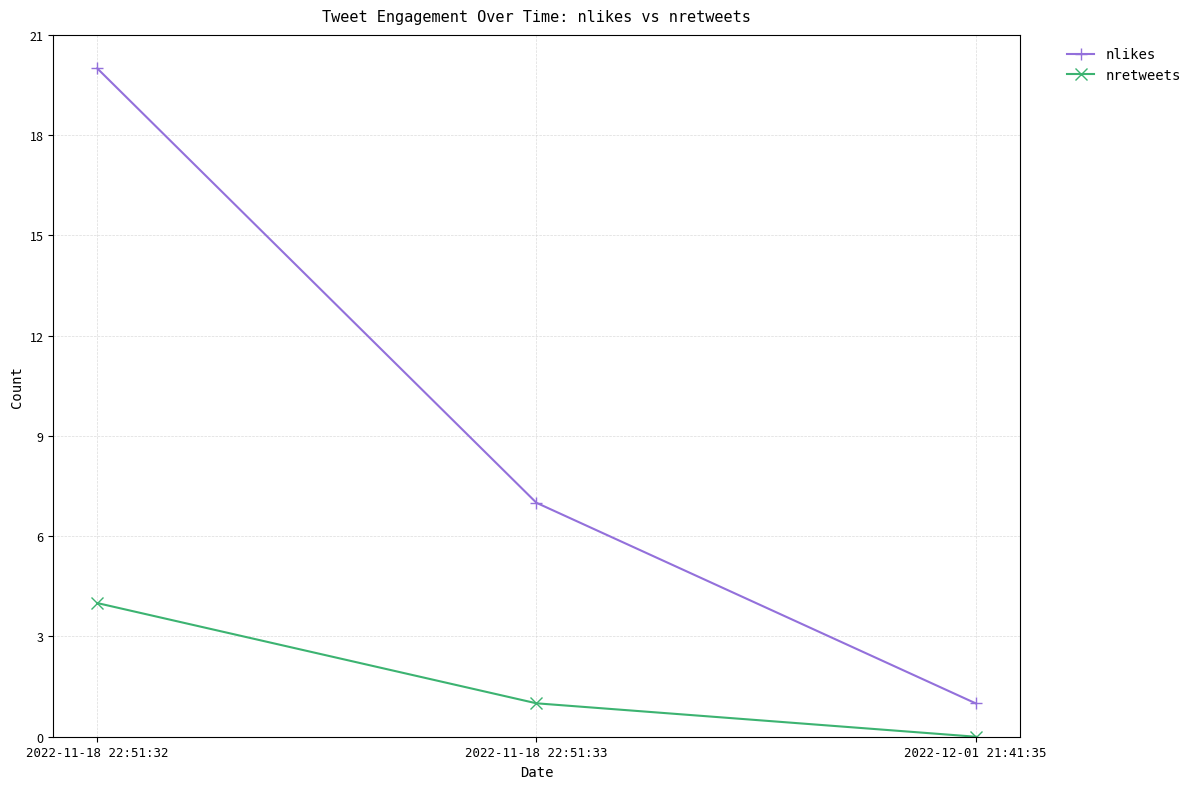

At which label does nretweets reach its minimum?

2022-12-01 21:41:35